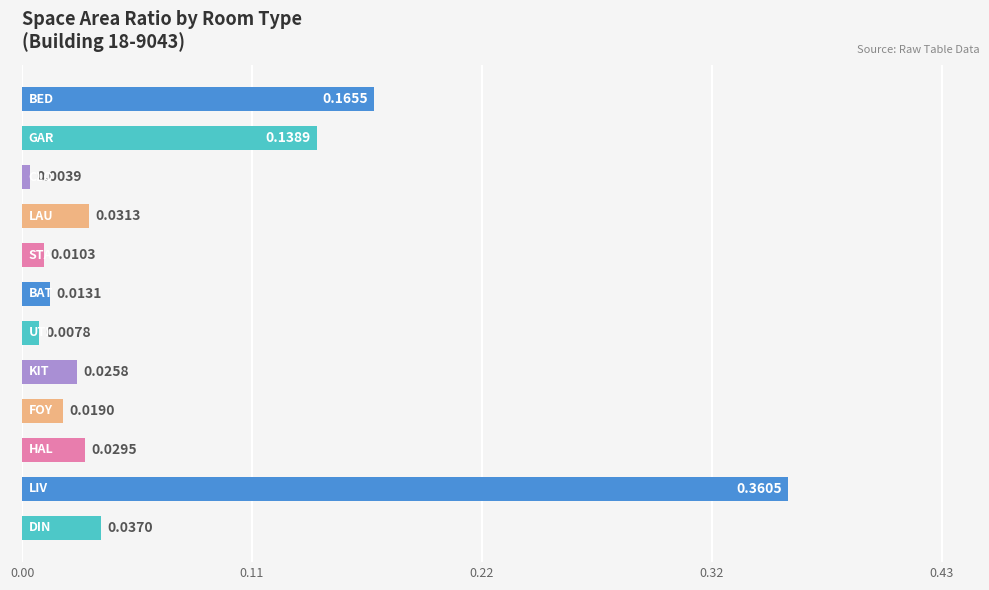

What is the sum of all values?

0.8